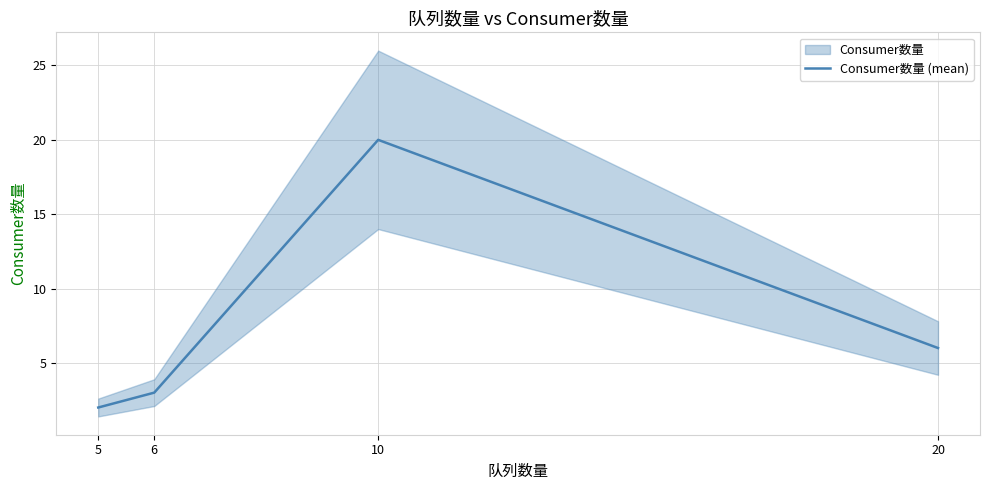

Is it true that the value at 6 is 3?

True